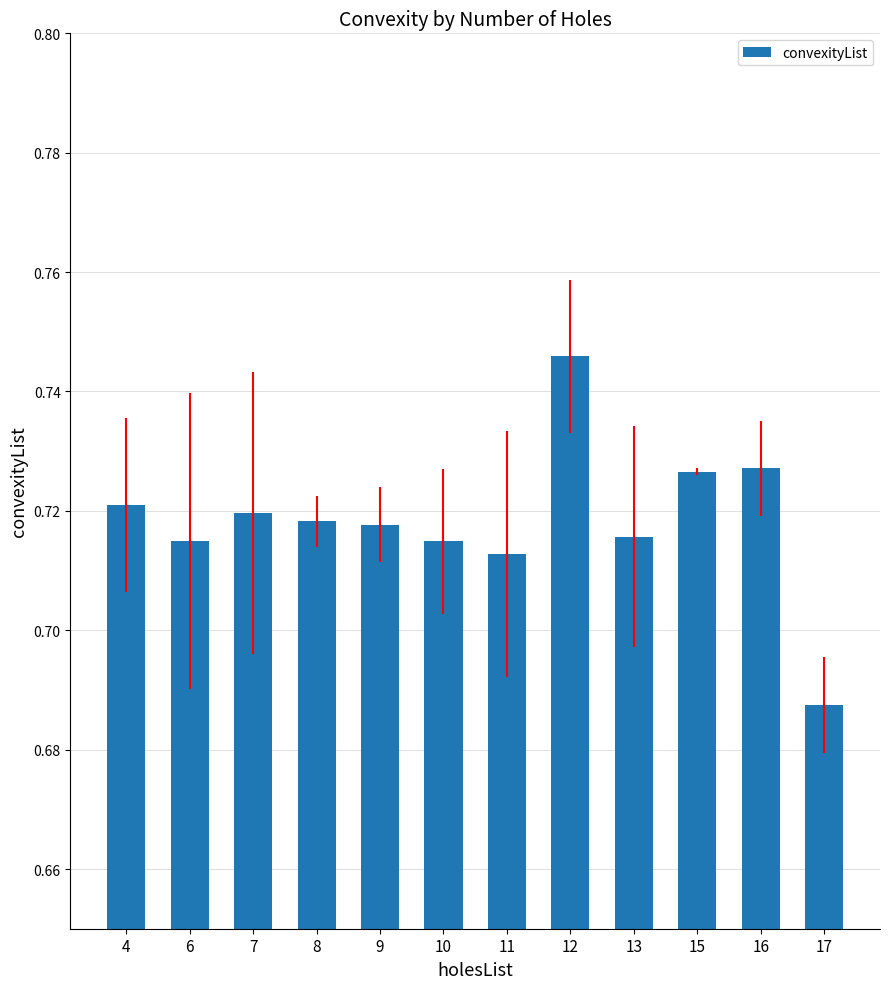

Which category has the highest value across all series?

12